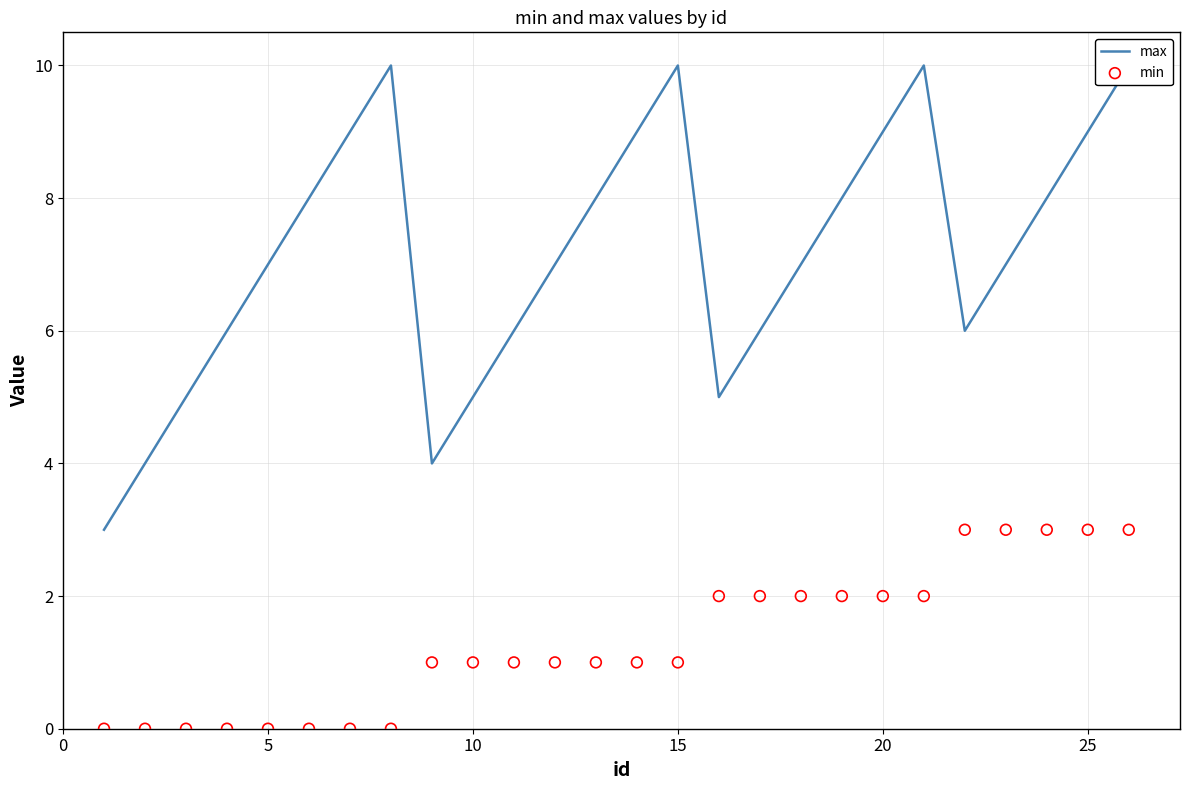

Which series contains the highest Y value?

max